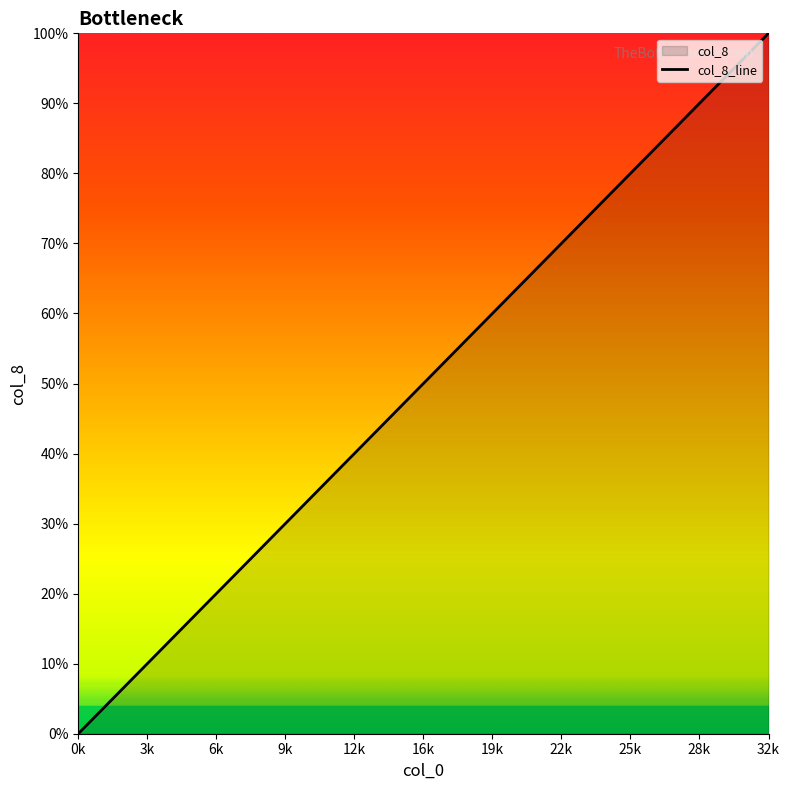

What is the change in value from 6 to 19?

+40.6